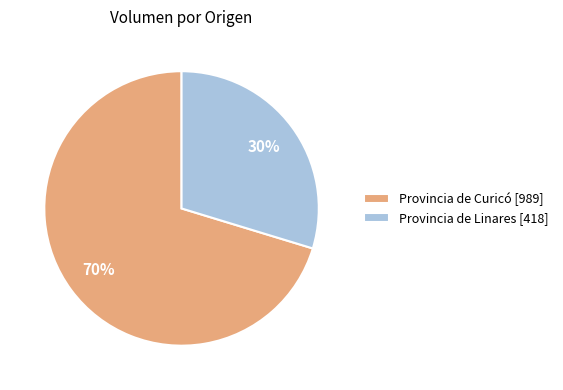

How many slices are in this pie chart?

2